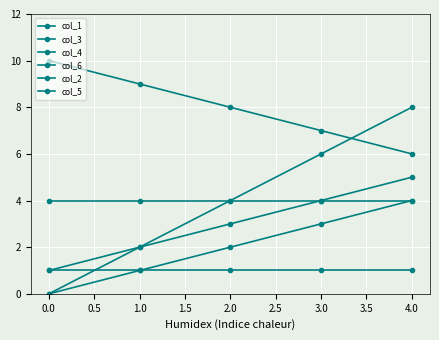

Is this an area chart (filled region under the line)?

No